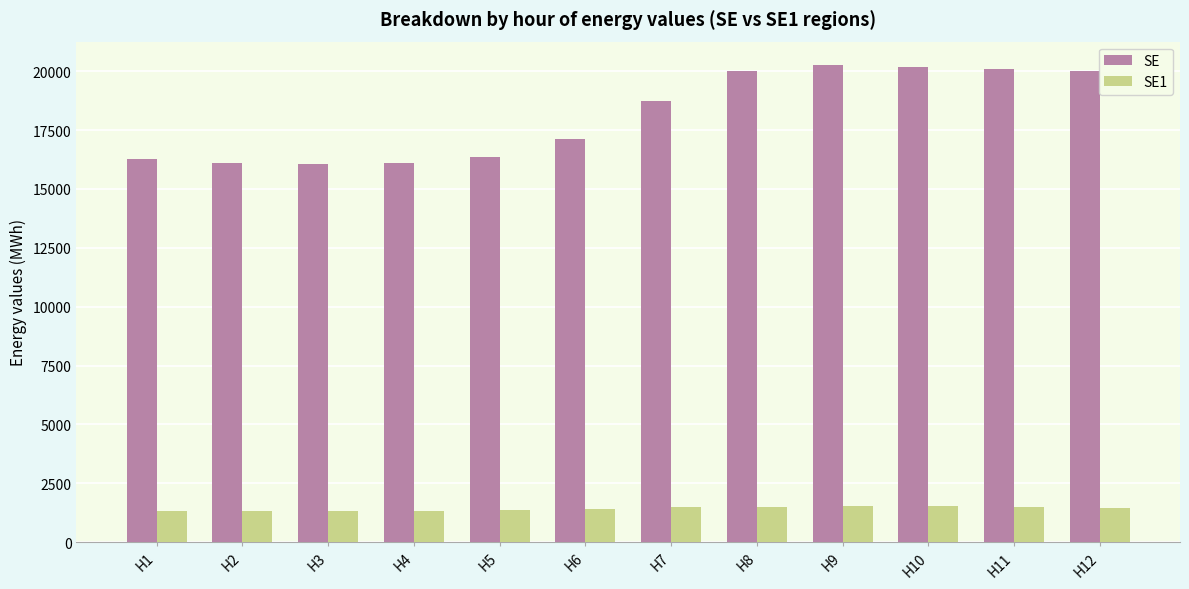

What is the average value of the SE1 series?

1421